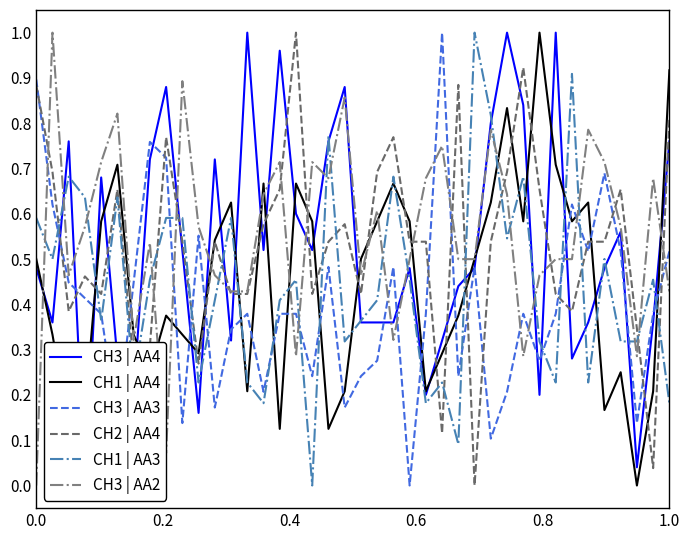

True or false: CH1 | AA3 and CH3 | AA2 cross at least once.

True